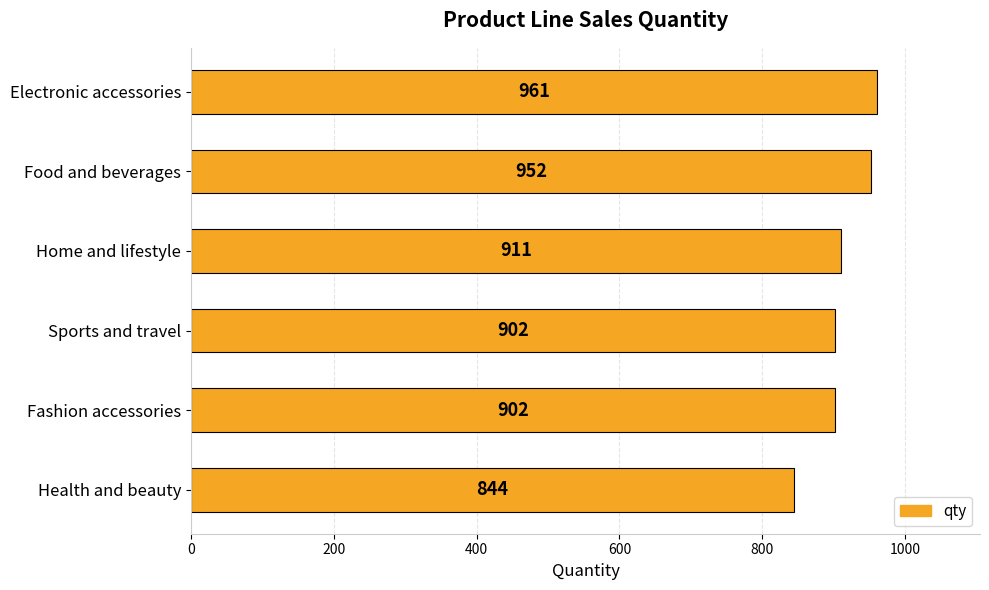

What is the average value?

912